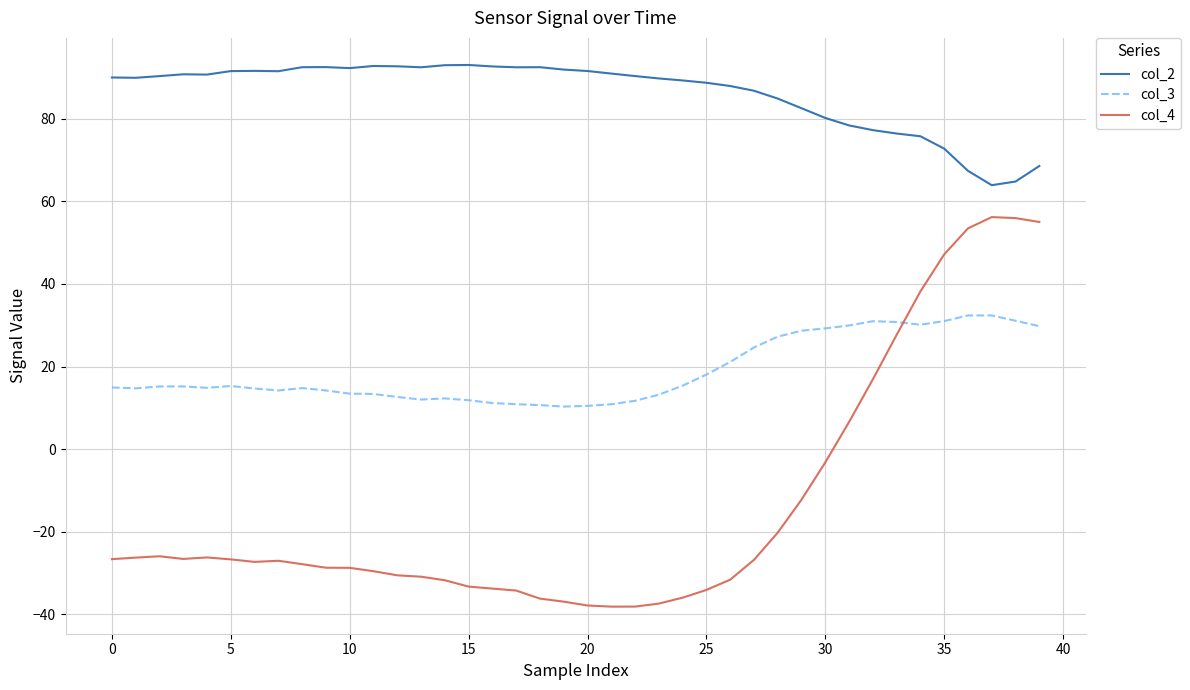

True or false: col_3 and col_4 cross at least once.

True